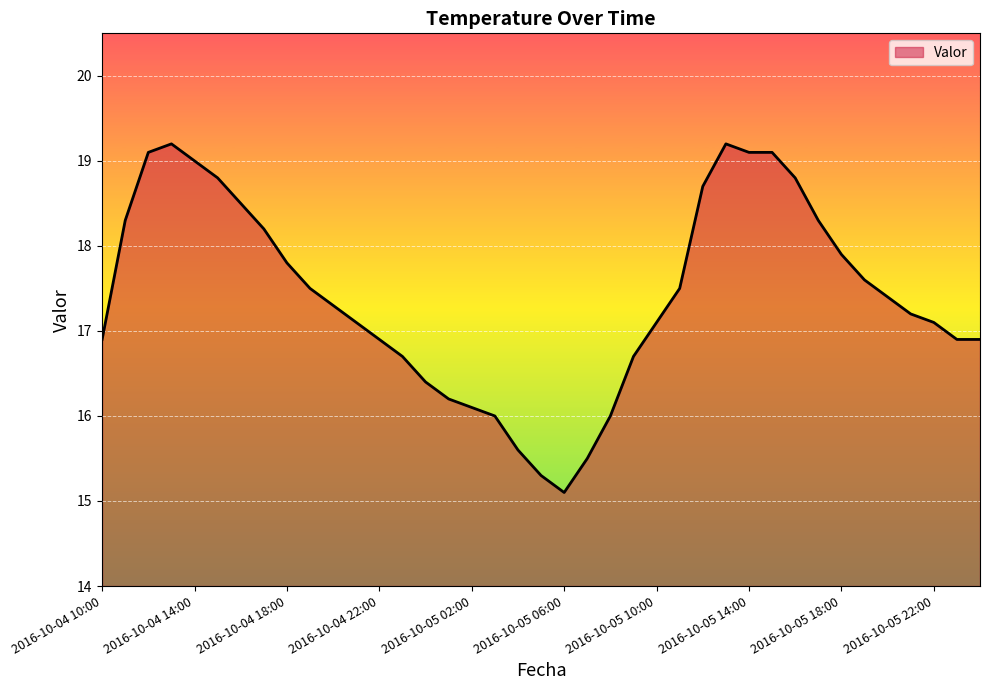

Reading right to left, extract all data points from this chart.

16.9	16.9	17.1	17.2	17.4	17.6	17.9	18.3	18.8	19.1	19.1	19.2	18.7	17.5	17.1	16.7	16.0	15.5	15.1	15.3	15.6	16.0	16.1	16.2	16.4	16.7	16.9	17.1	17.3	17.5	17.8	18.2	18.5	18.8	19.0	19.2	19.1	18.3	16.9